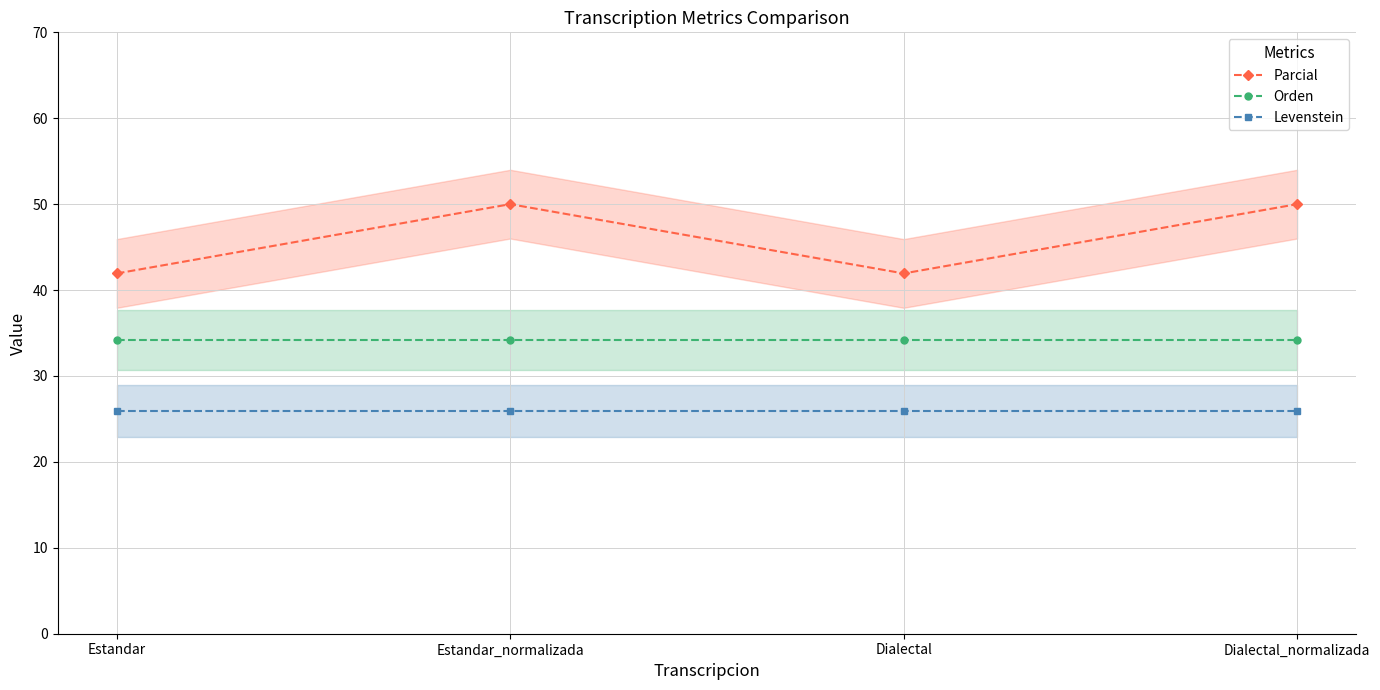

True or false: Orden and Parcial intersect in this chart.

False